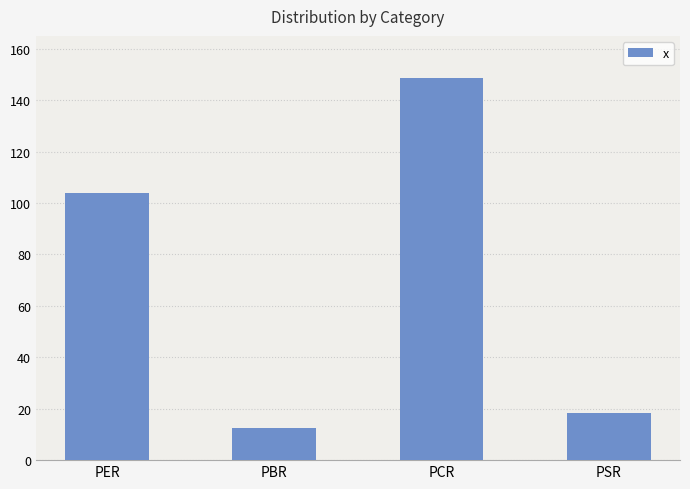

Where is the data nearest to the value 80?

PER